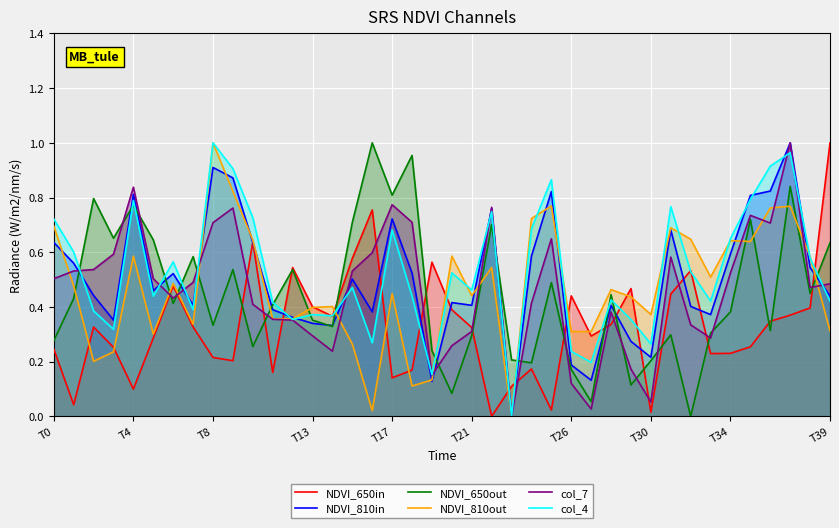

How many lines are shown in the chart?

6